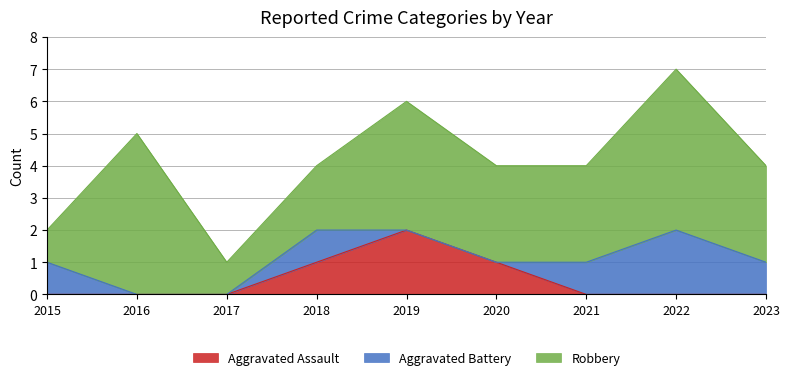

List the series in order of their peak value, highest first.

Robbery, Aggravated Assault, Aggravated Battery